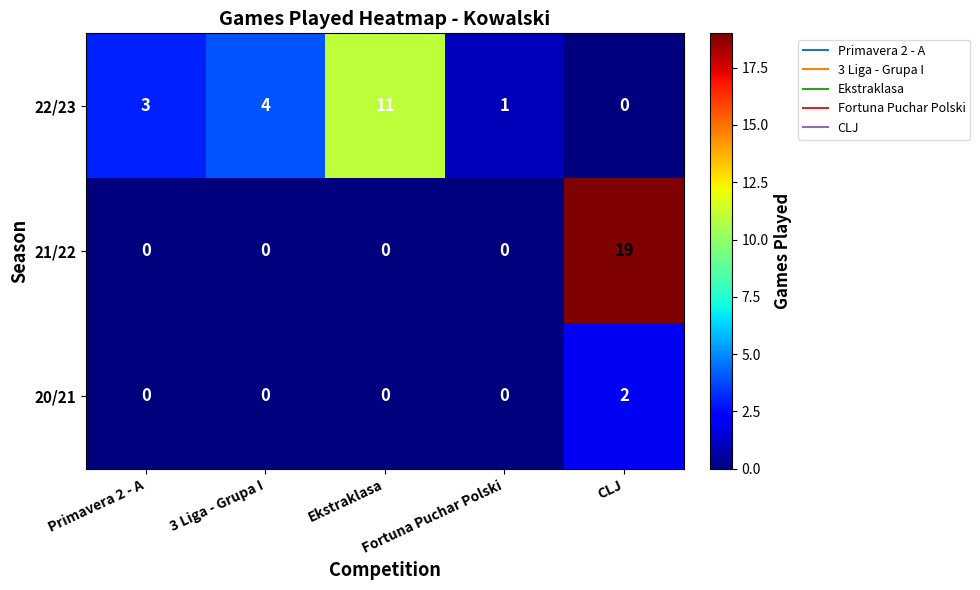

What is the average value of the 21/22 series?

4